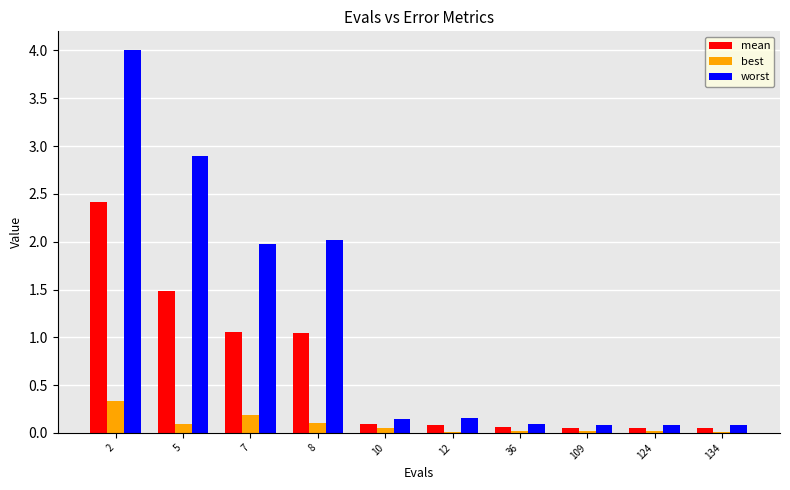

Which series has the largest total across all categories?

worst